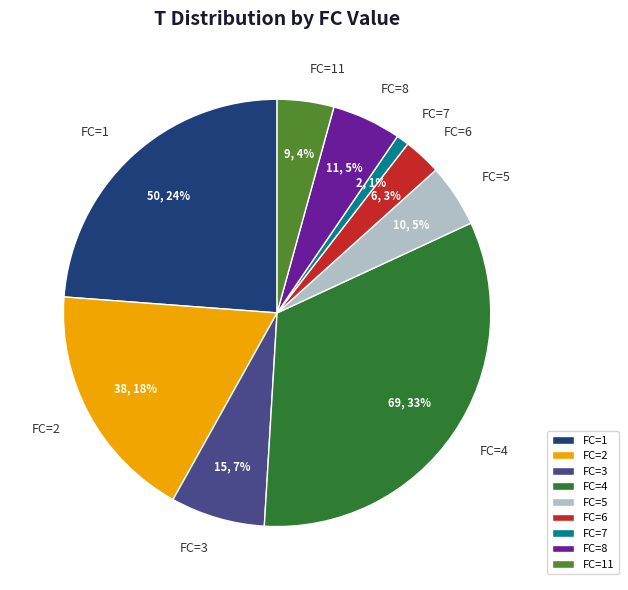

Is the sum of FC=1 and FC=3 greater than half?

No